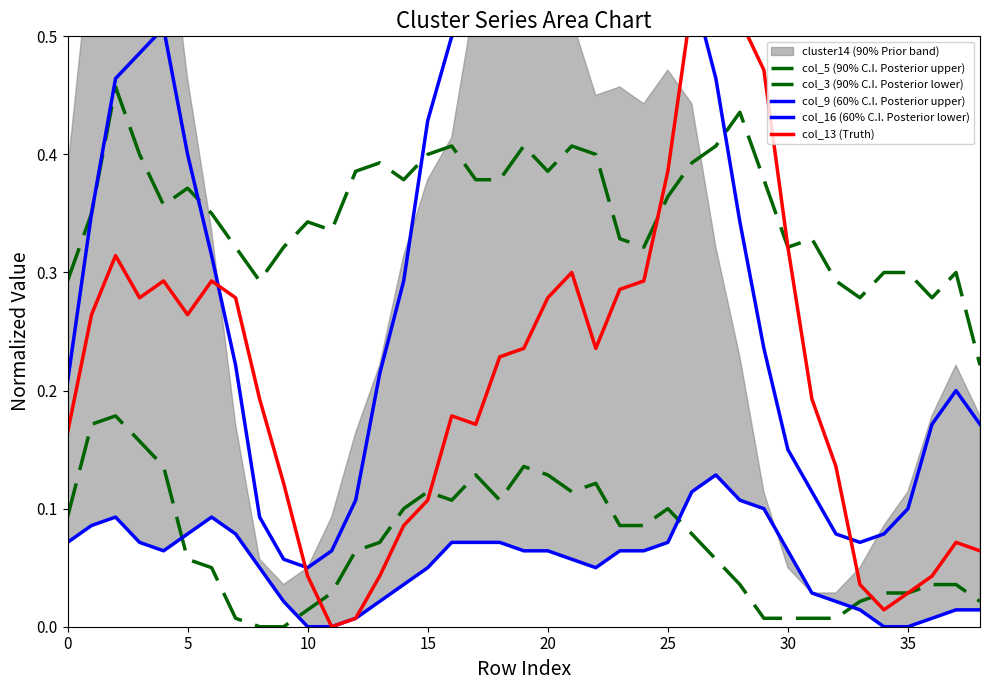

At which label is col_13 (Truth) closest to 0?

11